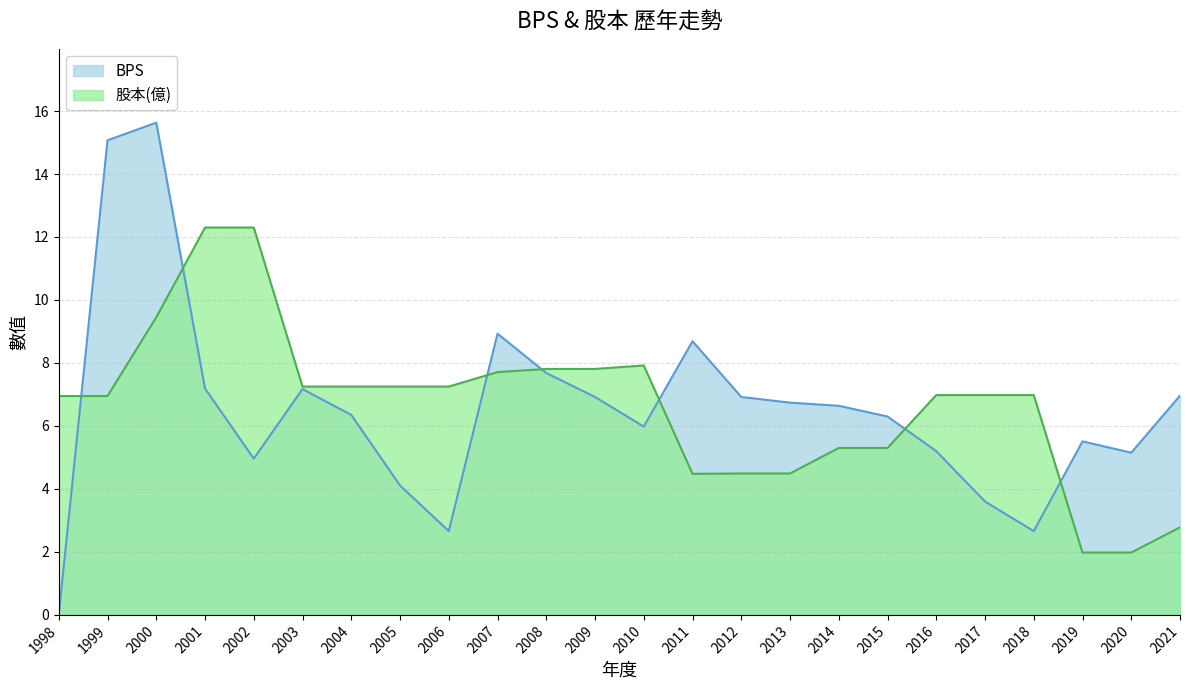

What value does the 股本(億) series have at 2021?

2.8